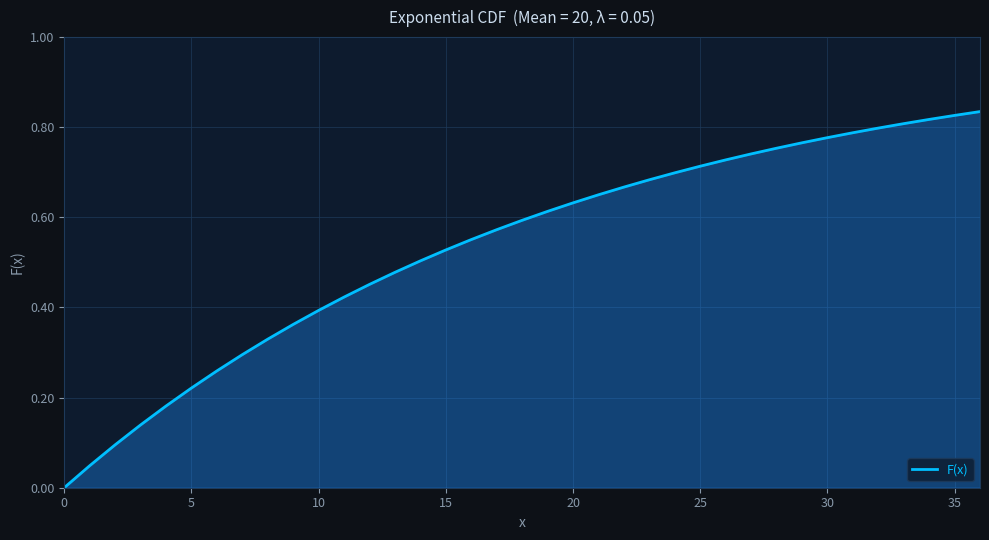

How many series are shown in this chart?

1